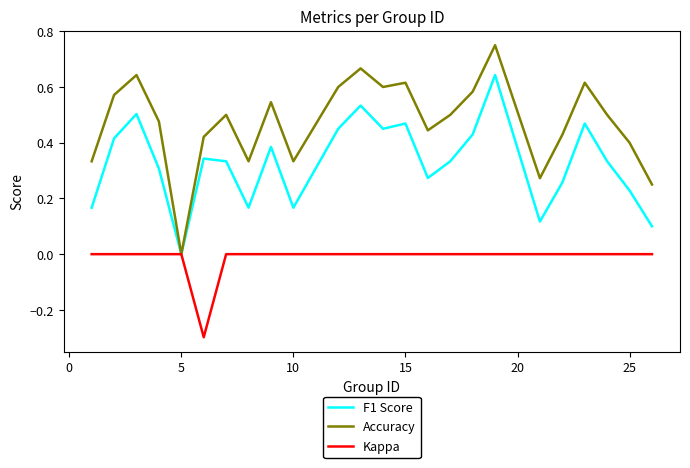

Which series has the largest total across all categories?

Accuracy